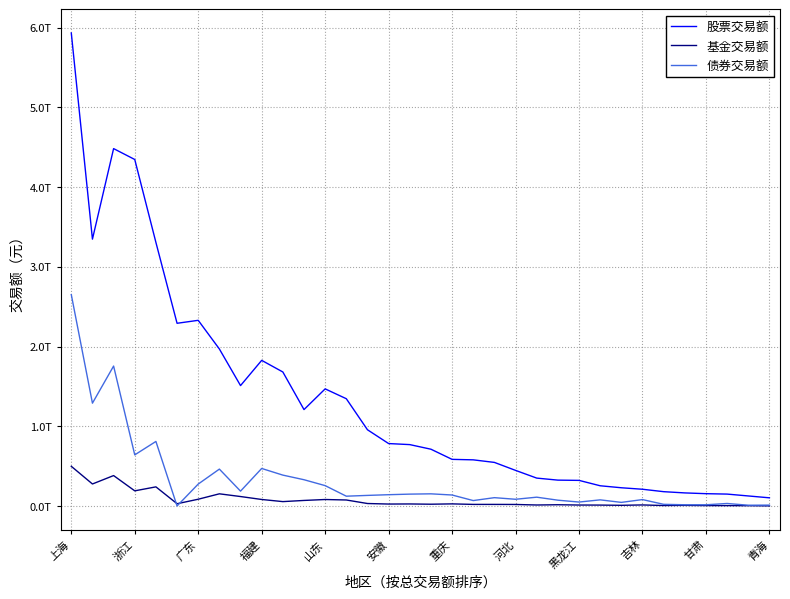

Does the chart display data point markers on the line(s)?

No